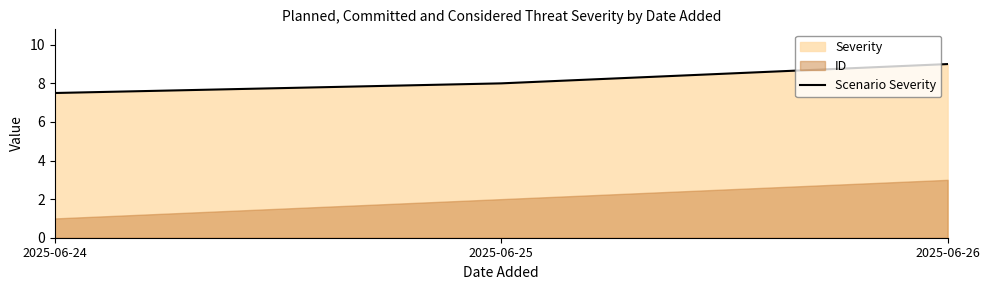

Approximately how many times larger is the value at 2025-06-25 compared to 2025-06-24?

1.1